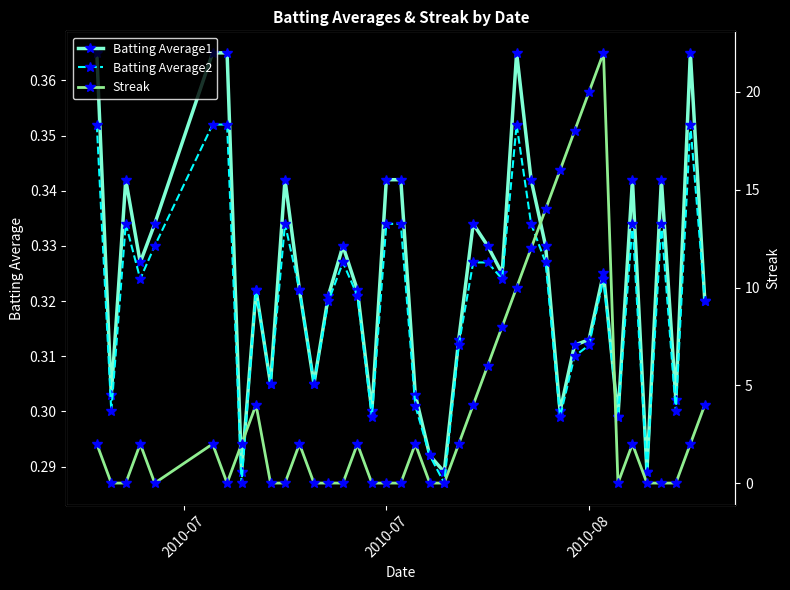

How many Batting Average1 values are between 0 and 1?

40